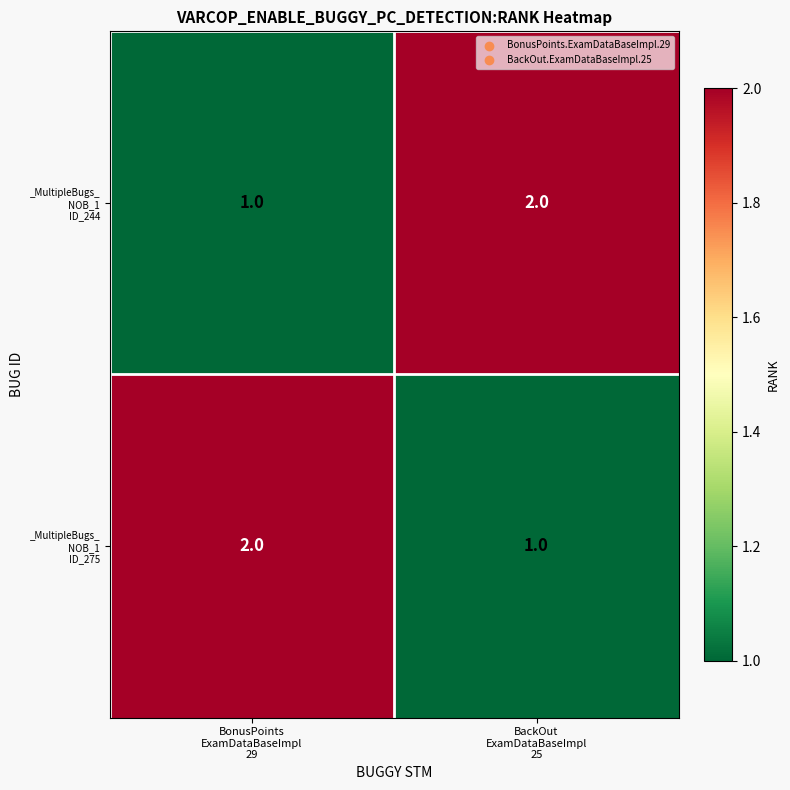

What is the maximum value shown in the chart?

2